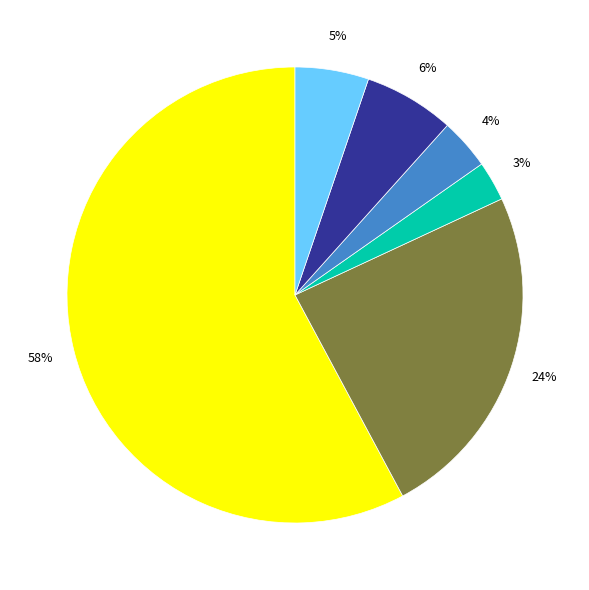

To the nearest percent, what is the difference between the largest and smallest slice percentages?

55%